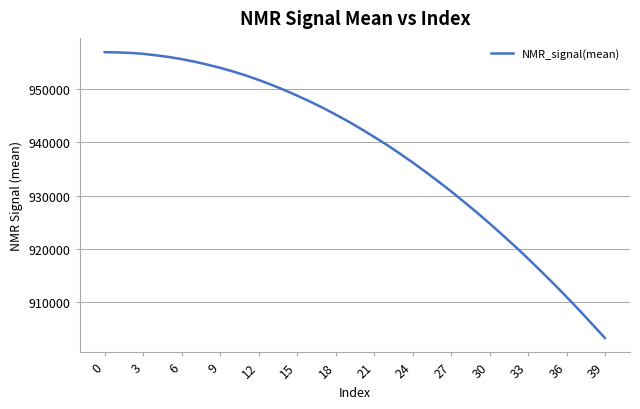

What is the smallest value displayed?

903280.4